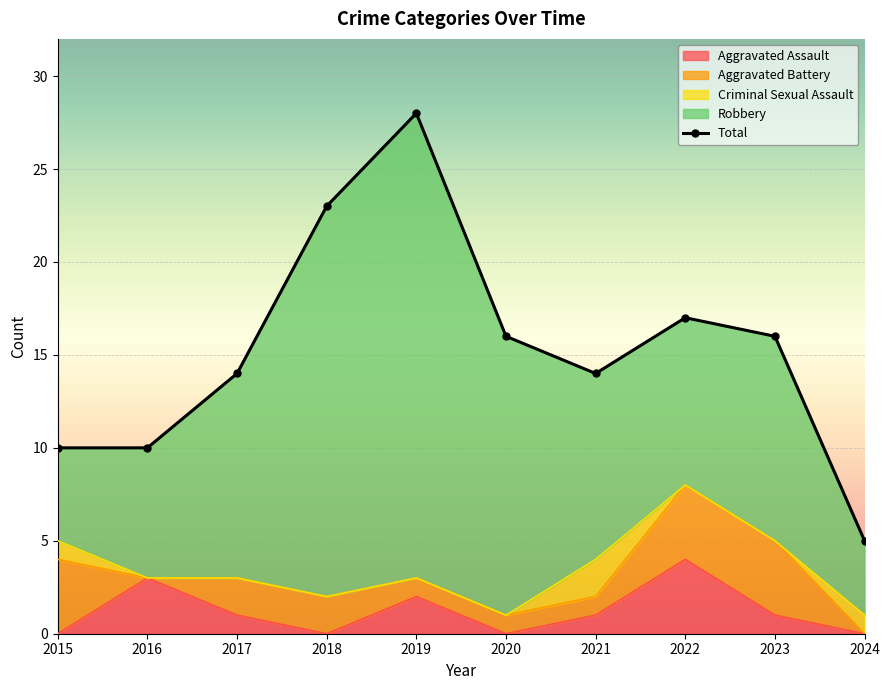

The Robbery series shows 11 at 2023. True or false?

True